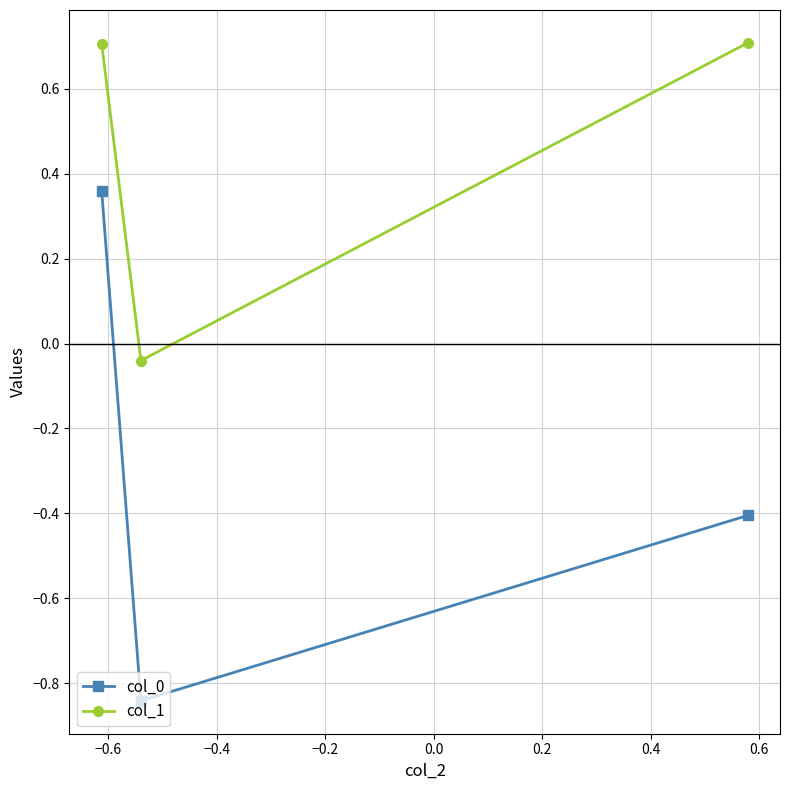

How many data points in col_1 are less than 0?

1